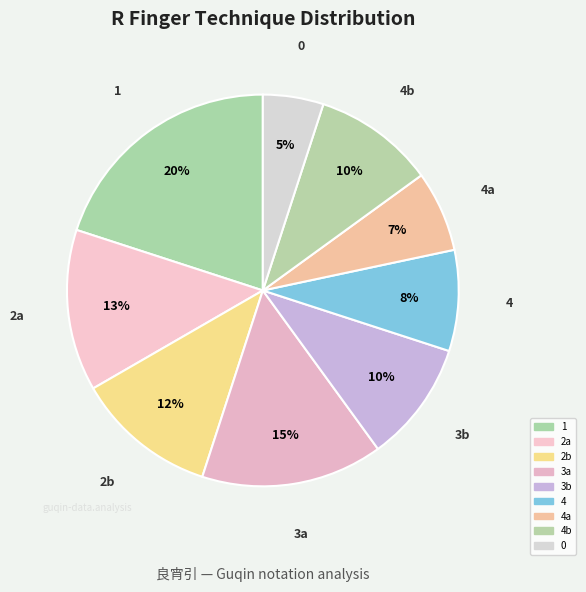

To the nearest percent, what is the average slice percentage?

11%